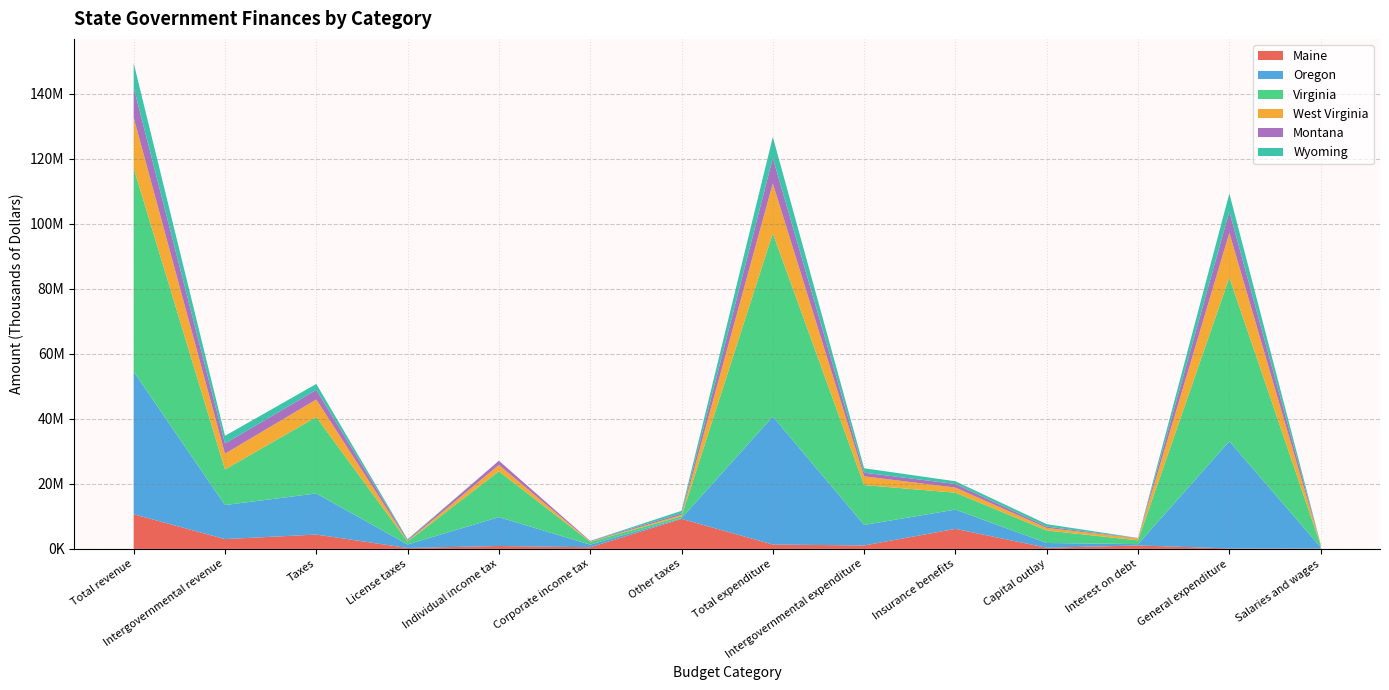

Reading right to left, transcribe all the data shown in this chart.

Maine: 92584	158613	1053917	350777	6157472	1053917	1347094	9236942	503060	888630	281155	4410632	3012515	10657988
Oregon: 423381	32946999	414808	1471019	5928802	6320421	39369778	214023	804453	8879552	1087449	12644869	10470949	43875212
Virginia: 654665	50392636	1162211	3848602	5204214	12254699	56363724	555789	861897	14105766	878751	23489398	10957750	62586631
West Virginia: 159185	13703083	588911	779625	1568700	2693408	15359179	431247	110068	1950571	194048	5417673	4846089	15551414
Montana: 92919	6595193	108990	404754	1108873	1113197	7805481	484023	176132	1300809	352066	2944827	3124693	9239440
Wyoming: 55928	5545221	23693	755510	837295	1372340	6484547	787082	0	0	187522	1837401	2363993	7505169